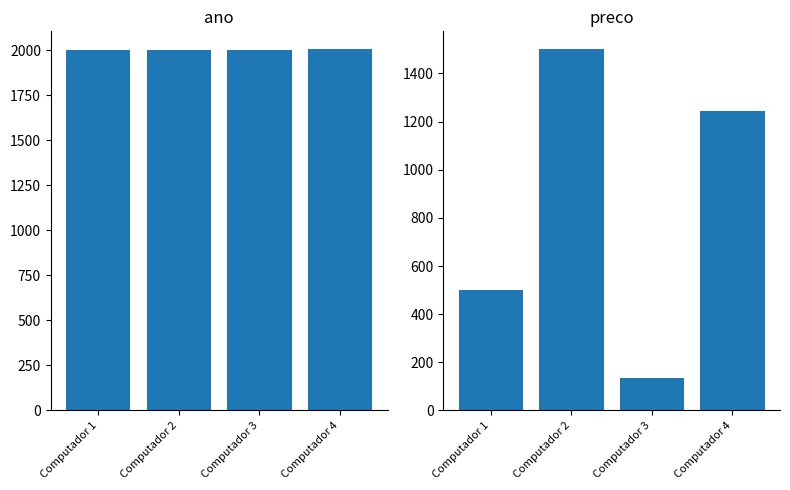

Which series has the largest total across all categories?

ano